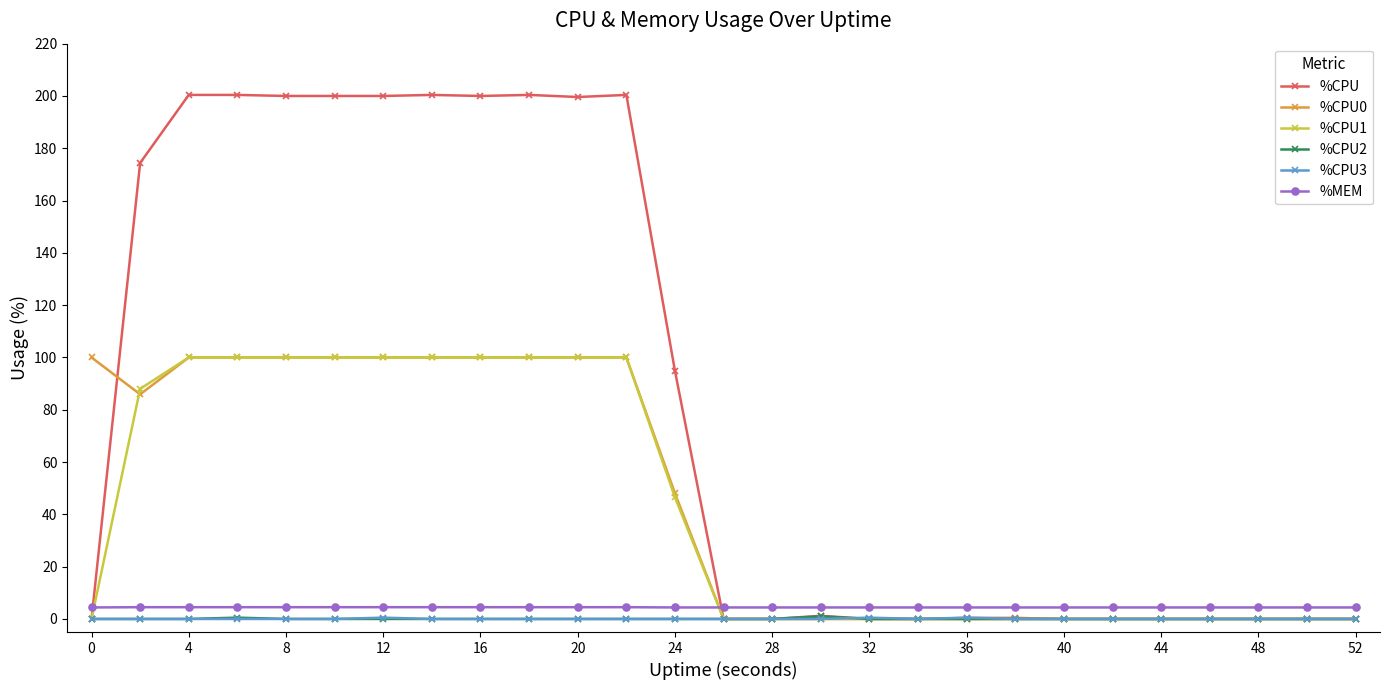

True or false: %CPU has more than 0 interior local peaks.

True